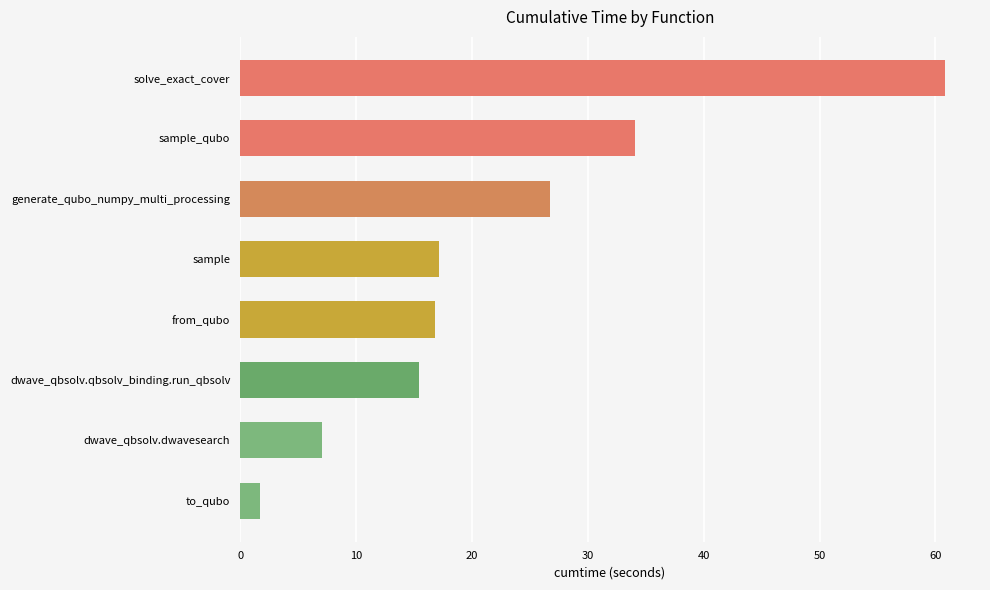

Approximately how many times larger is the value at sample_qubo compared to from_qubo?

2.0